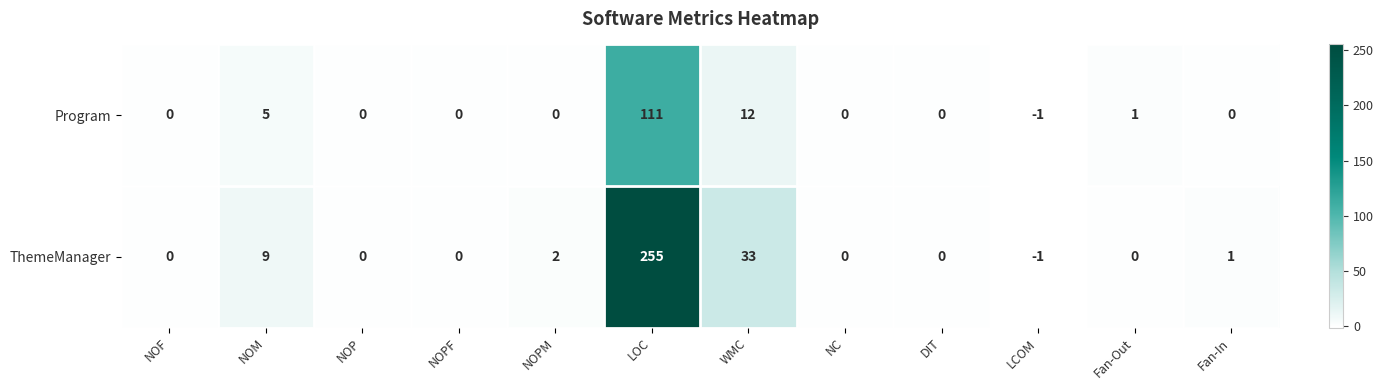

What is the spread (max minus min) of values at Fan-Out?

1